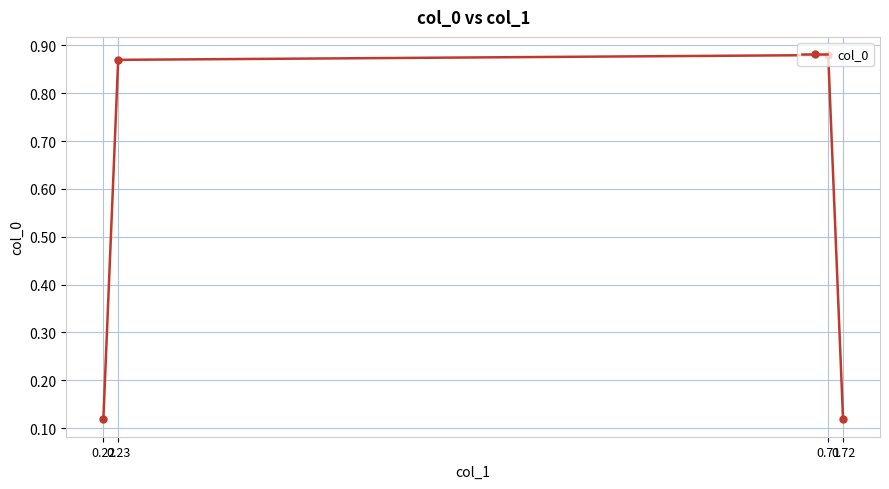

True or false: the data has more than 1 interior local peaks.

False